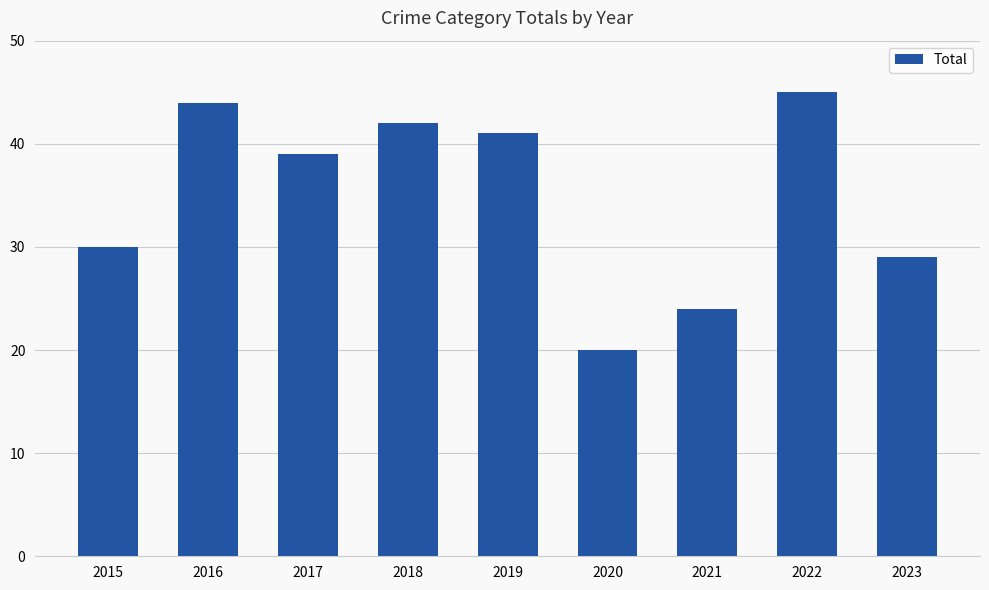

Between 2020 and 2021, which is larger?

2021